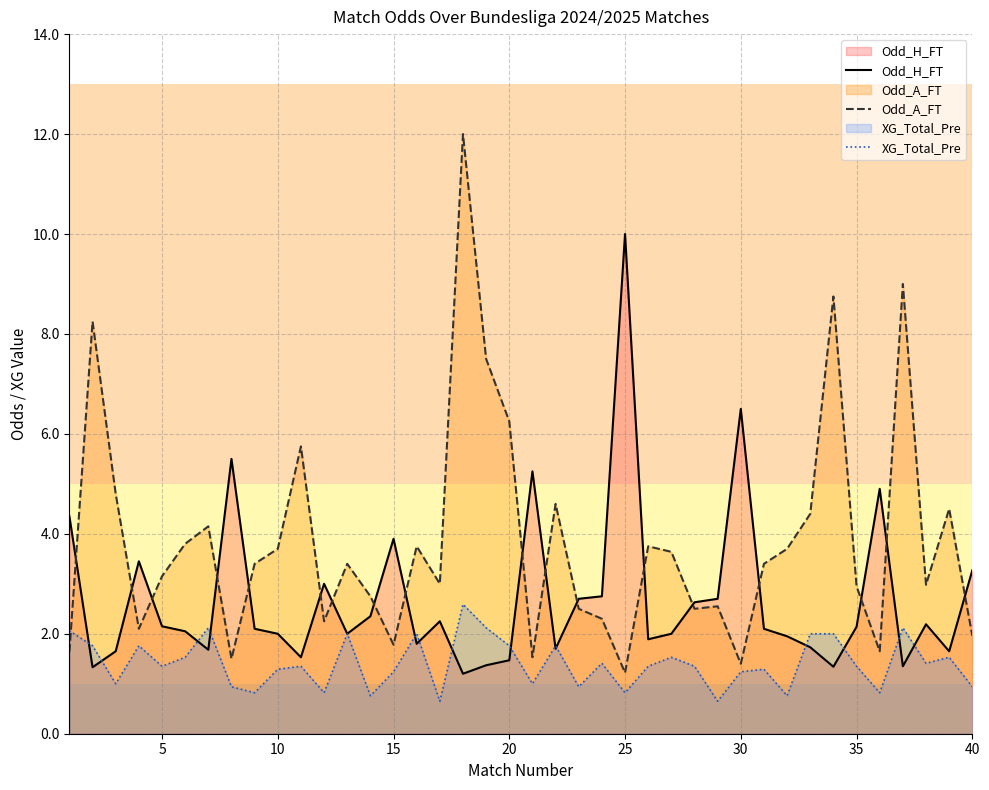

Which category has the highest value in the Odd_H_FT series?

25